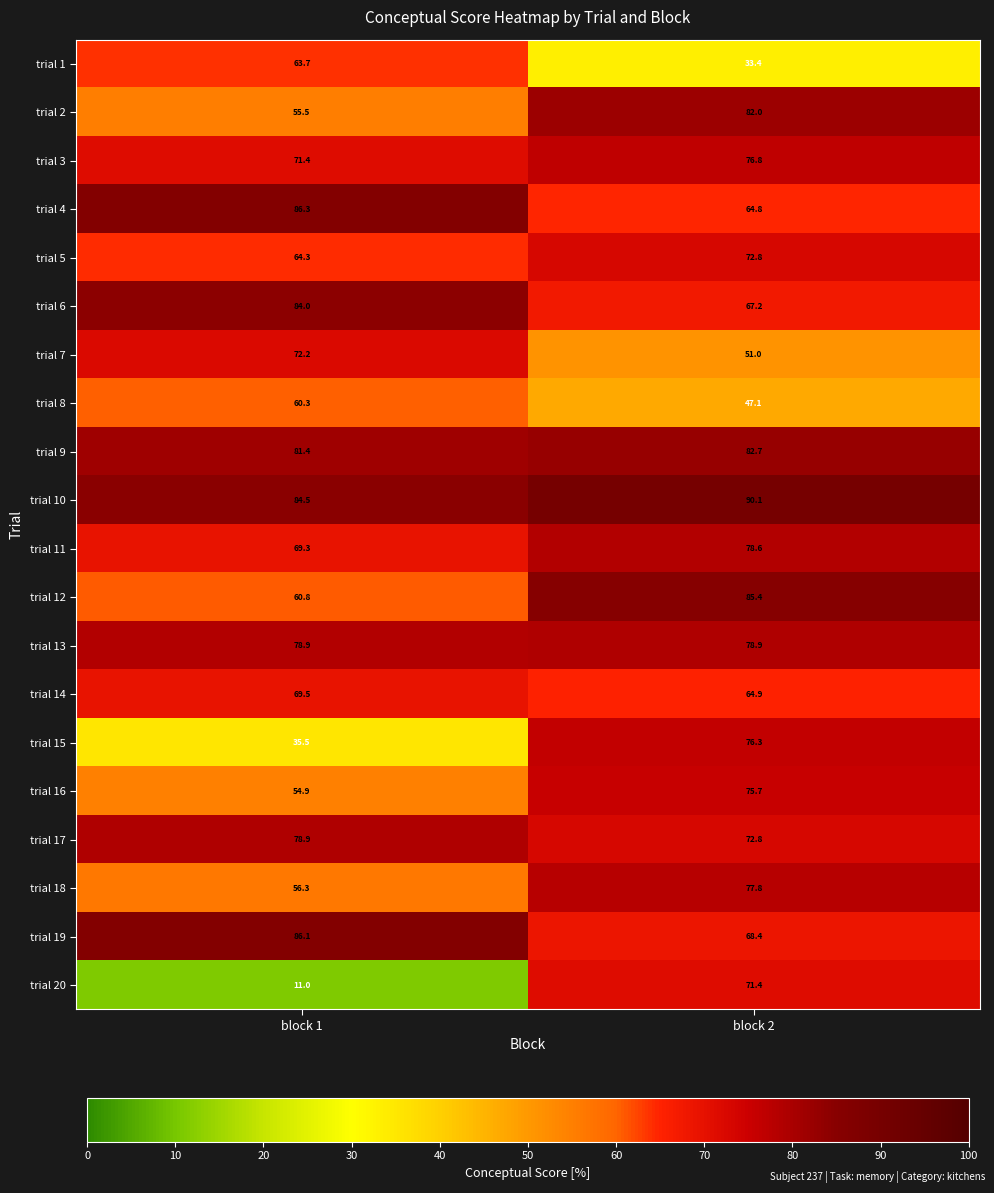

What is the average value of the trial 15 series?

55.9